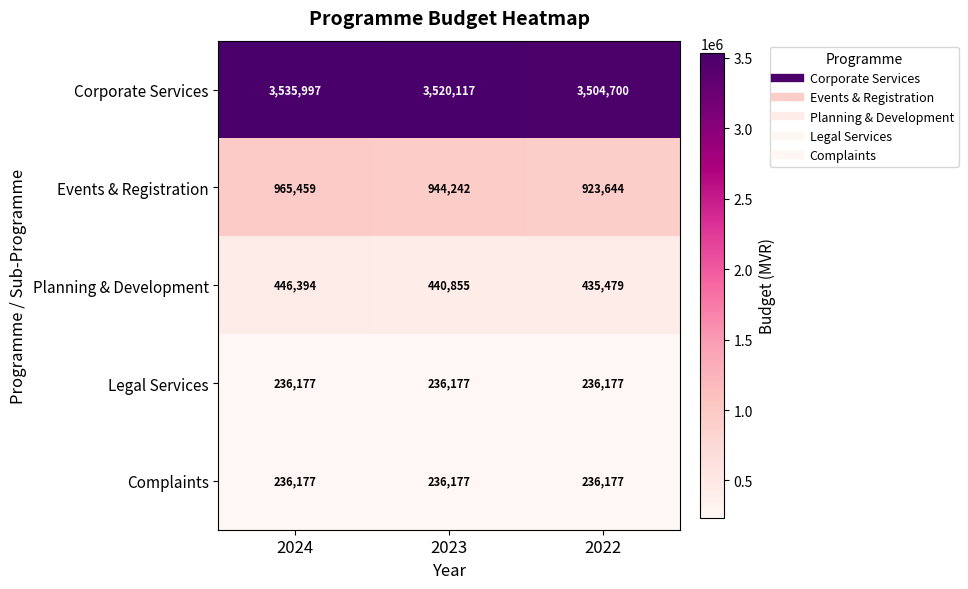

How many categories are shown in the chart?

3